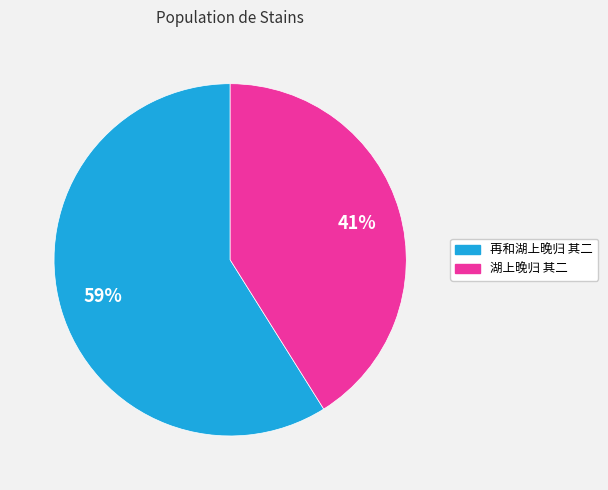

The 再和湖上晚归 其二 slice represents 48% of the pie. True or false?

False